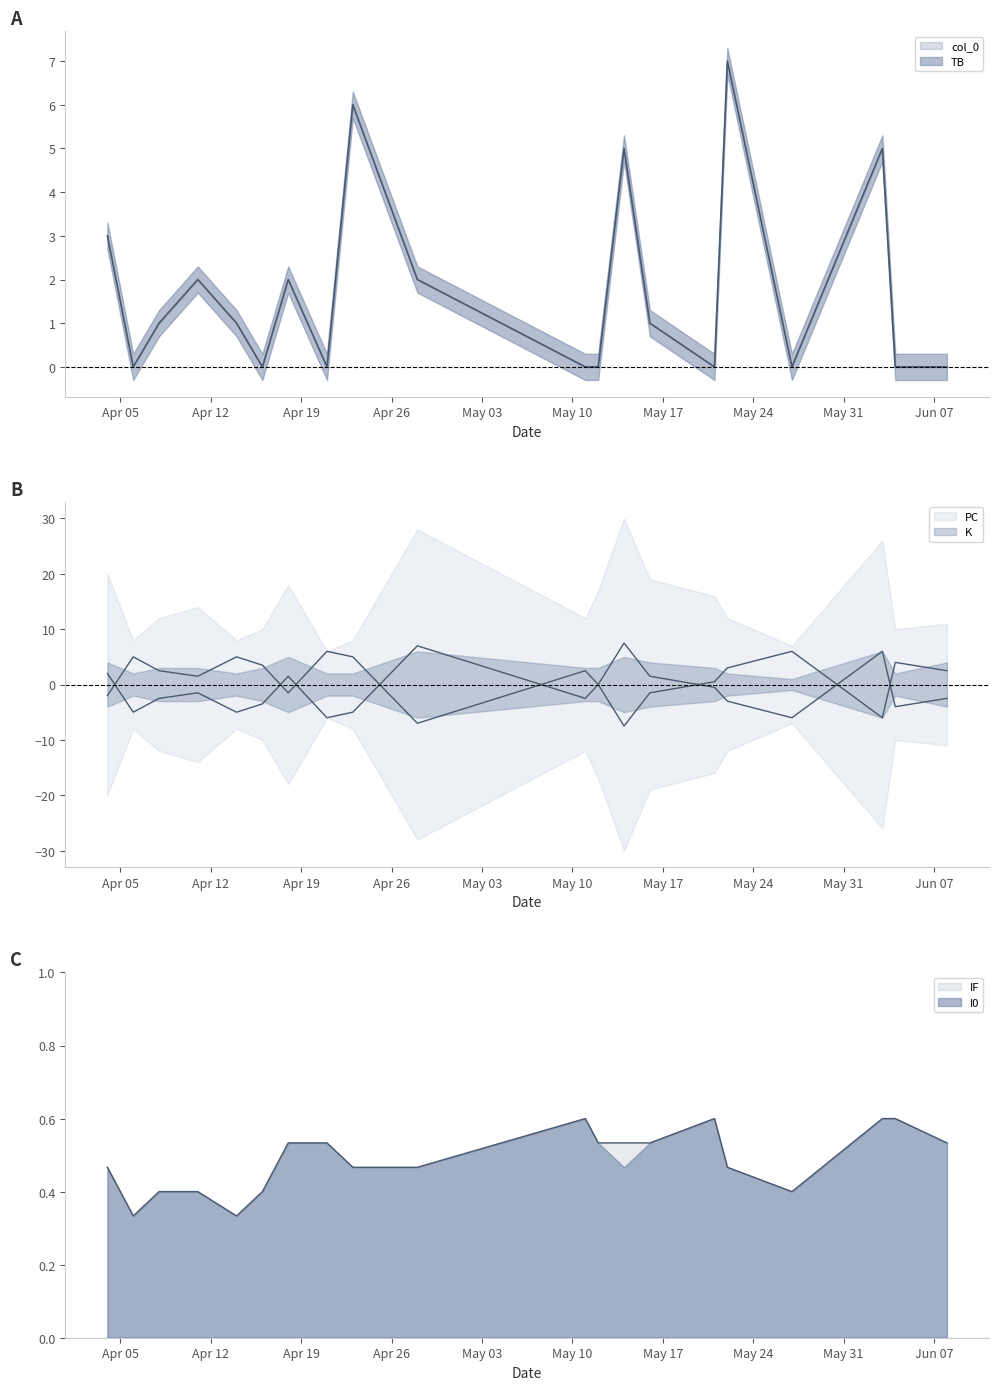

How many intersections are there between col_0 and IF?

13